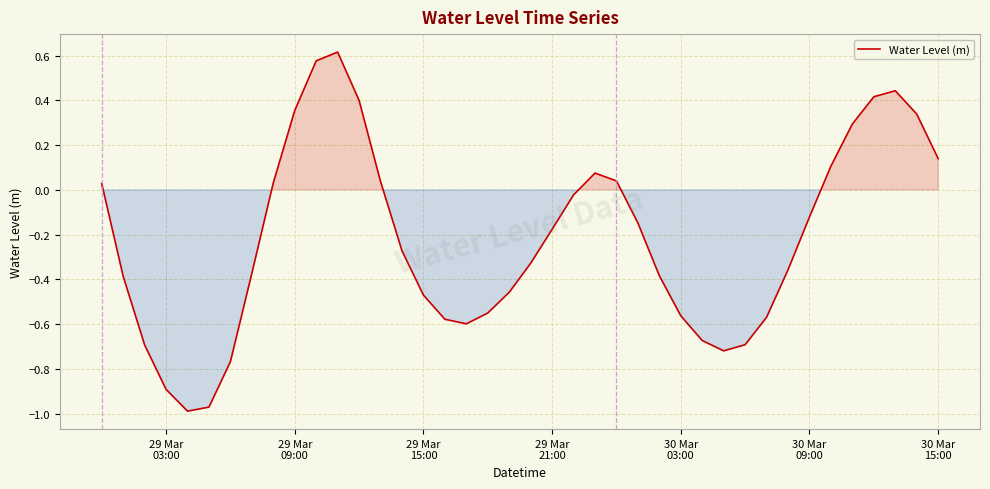

What is the sum of all values?

-8.9